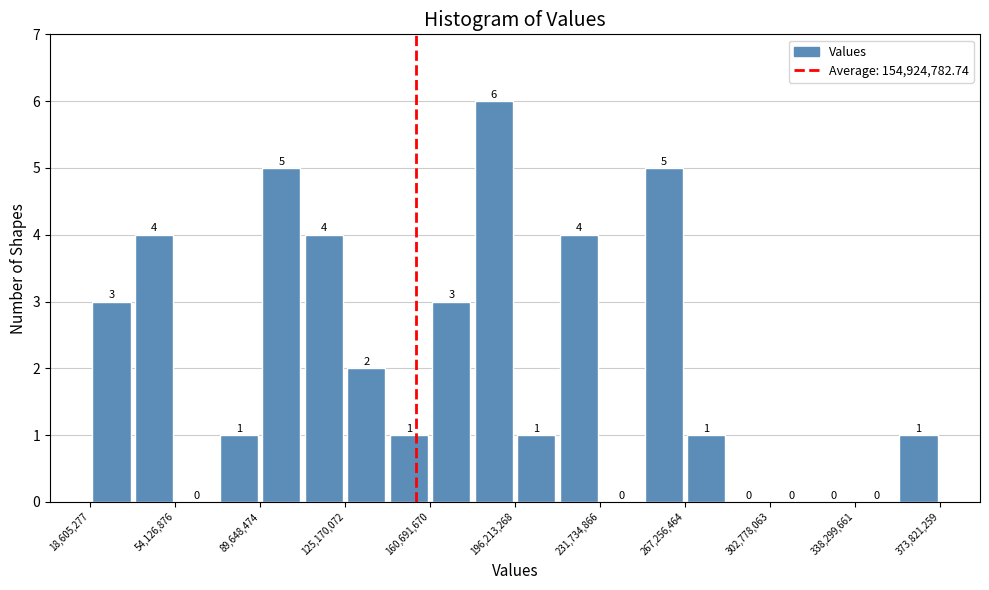

Read against the x-axis, roughly where is the centre of the tallest bar?

185000000